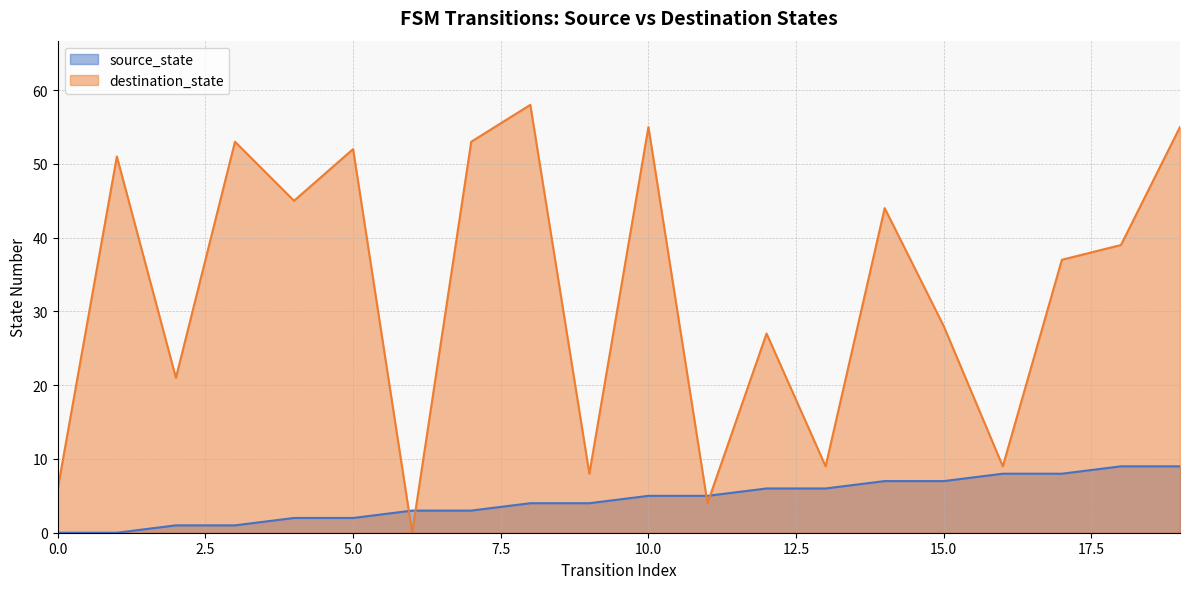

How many values in the source_state series are below 5?

10